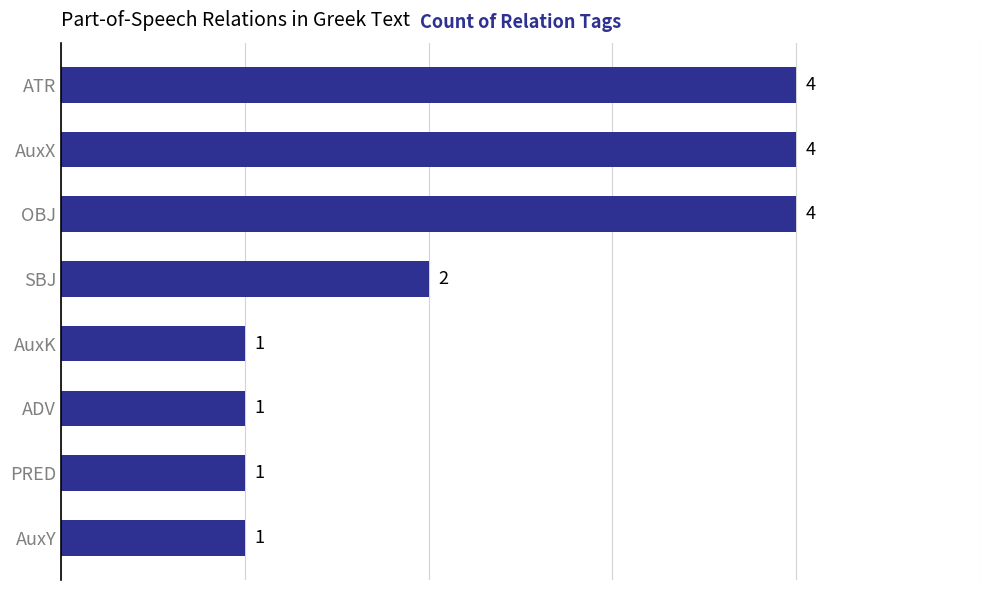

What is the average value?

2